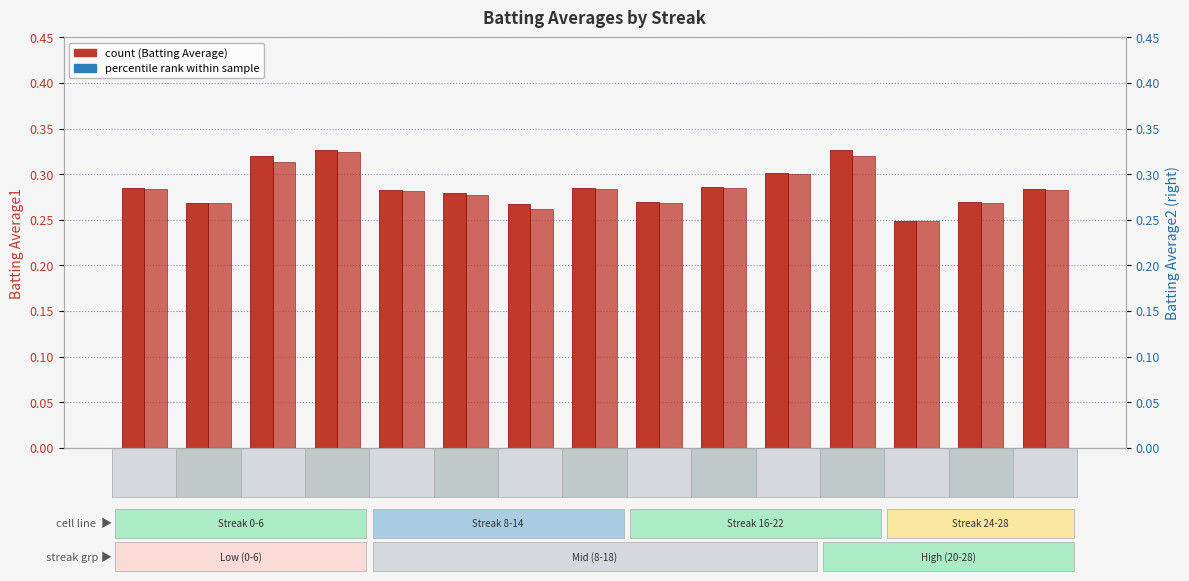

Is the value of percentile rank BA1 (within sample) at 2 greater than the value of Batting Average1 at 22?

Yes